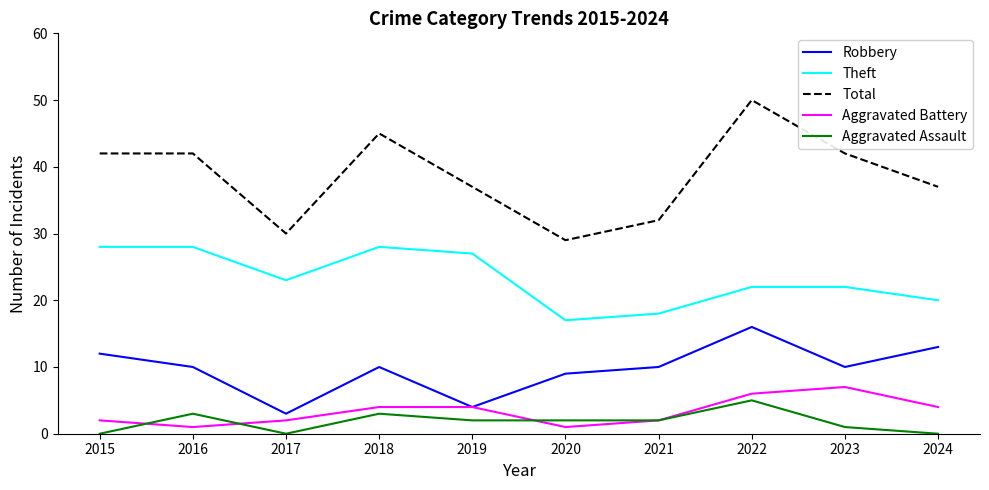

What is the difference between the maximum and minimum values in the Theft series?

11